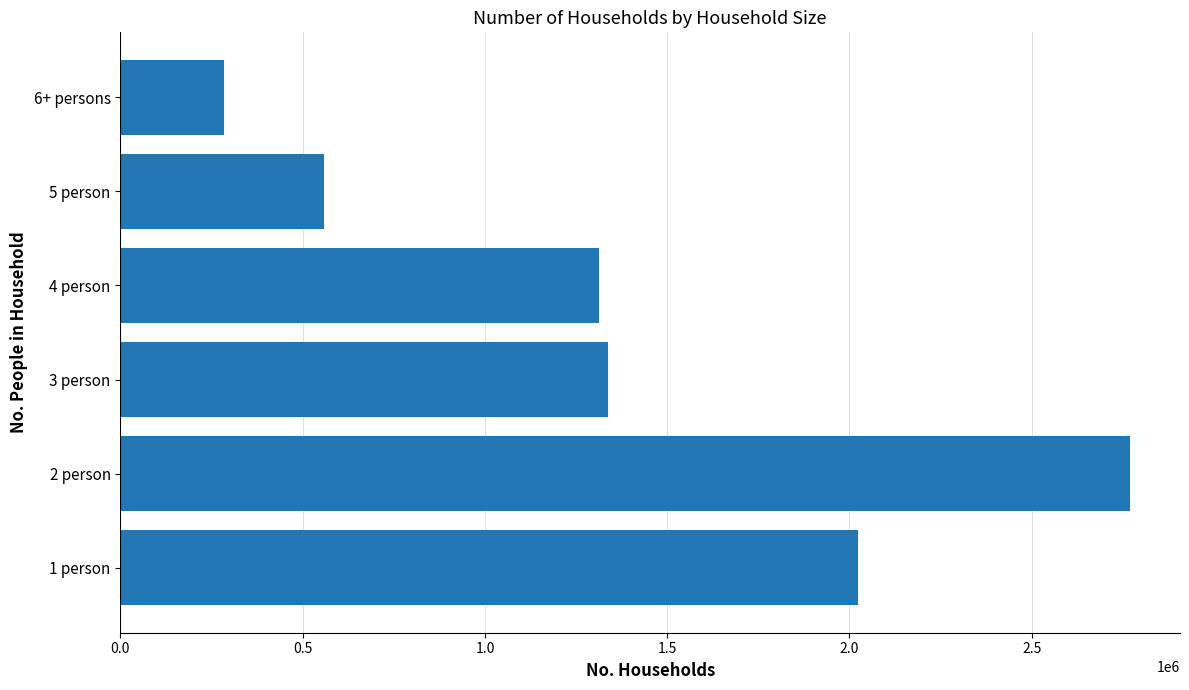

Approximately how many times larger is the value at 1 person compared to 5 person?

3.6